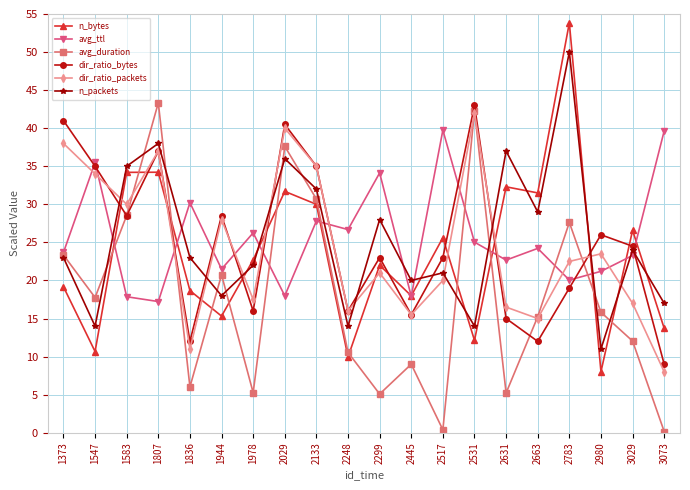

Is it true that avg_ttl equals 6.1 at 1583?

False